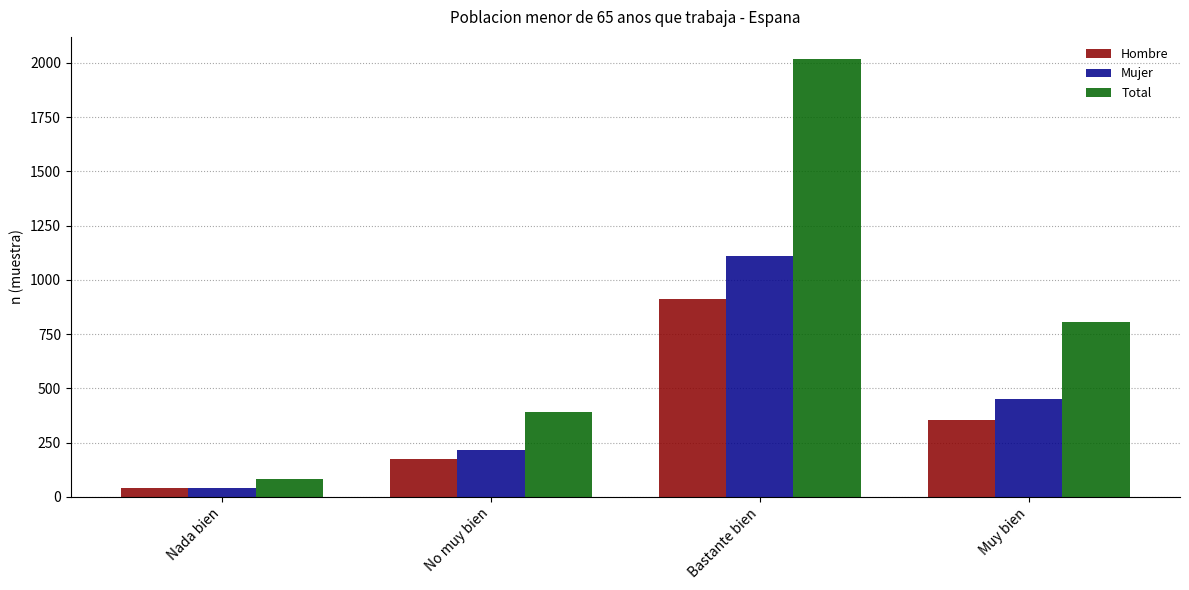

The Total series shows 2019 at Bastante bien. True or false?

True